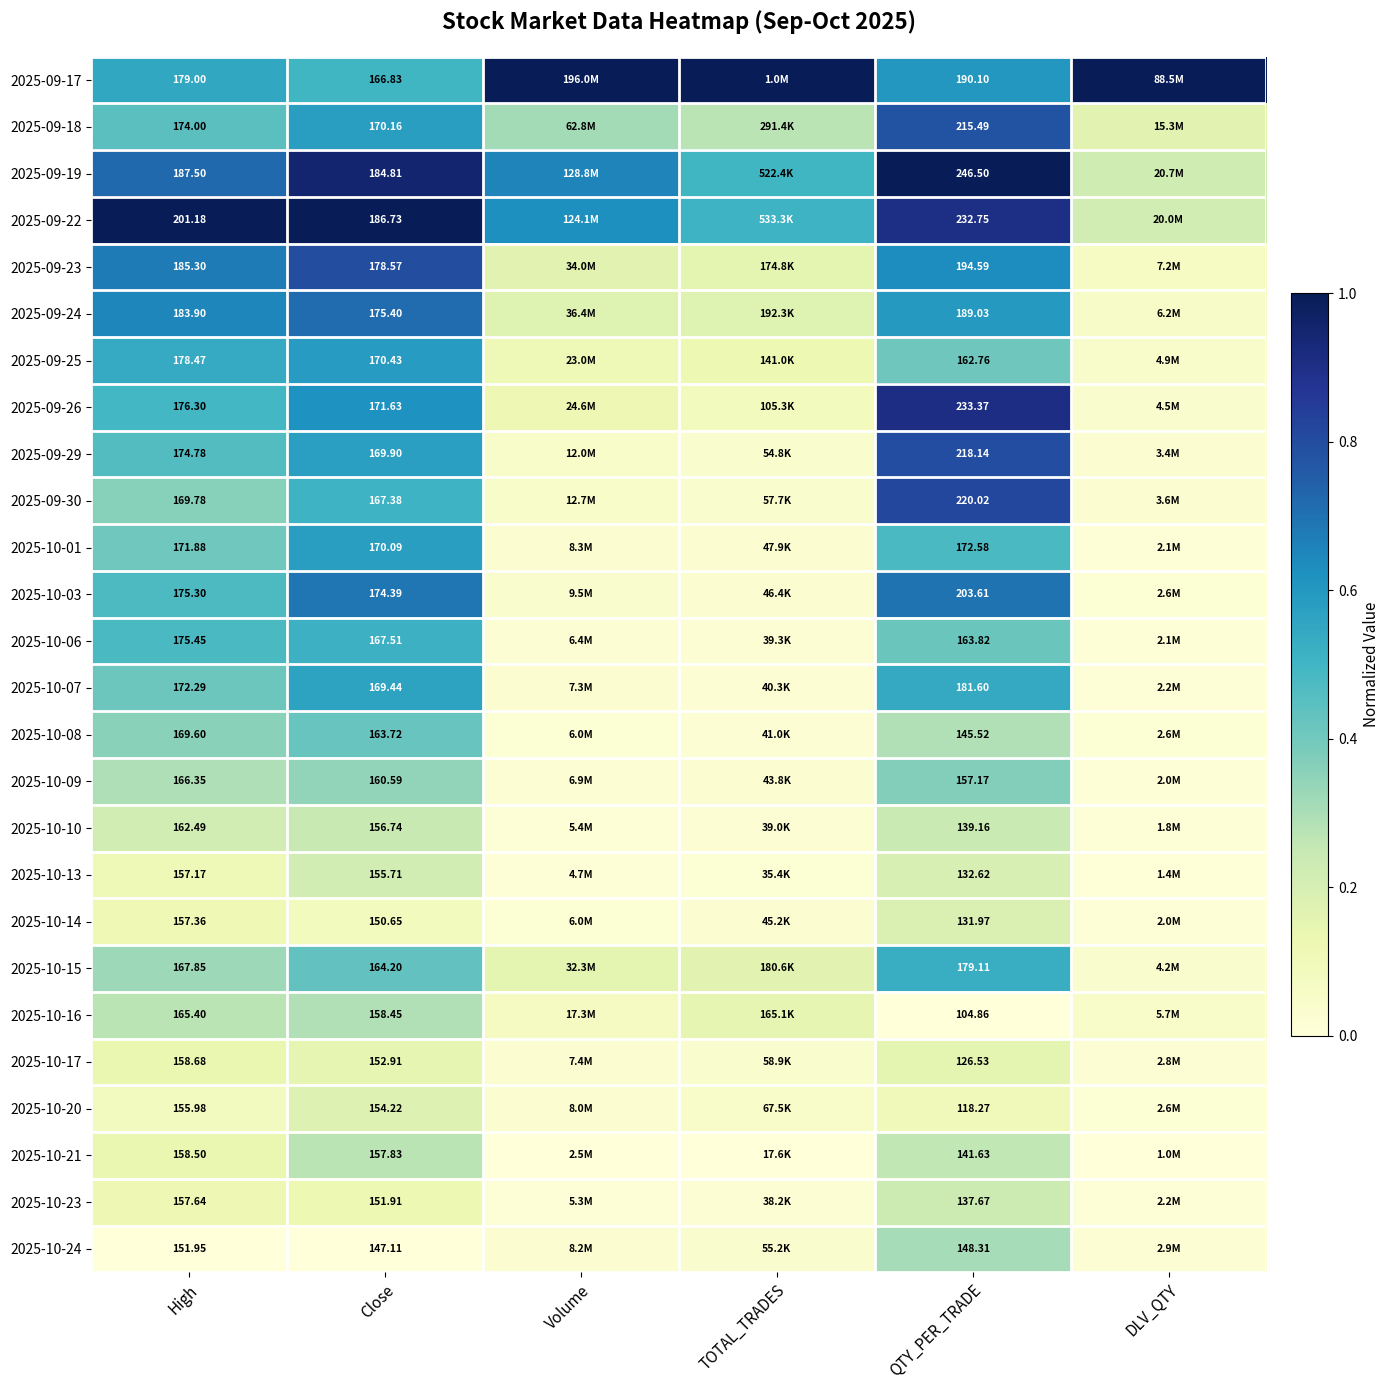

Is the value of 2025-09-18 at Close greater than the value of 2025-09-17 at High?

No